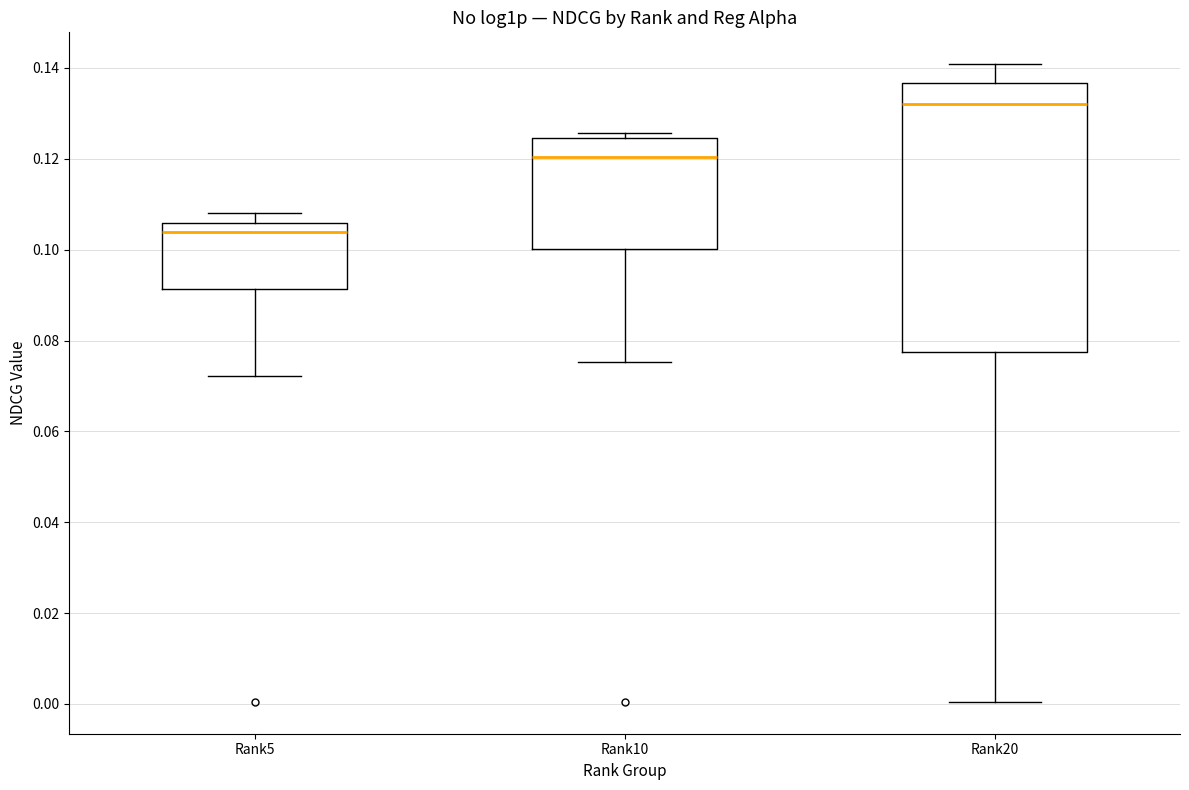

Reading left to right, read every box against the y-axis: the position of its median line, the range the box covers, and the ends of its whiskers. The values are not printed on the chart, so give them approximately, as read against the axis.

Rank5: median 0.104, box 0.092 to 0.106, whiskers 0.072 to 0.108
Rank10: median 0.120, box 0.100 to 0.124, whiskers 0.076 to 0.126
Rank20: median 0.132, box 0.078 to 0.136, whiskers 0.000 to 0.140